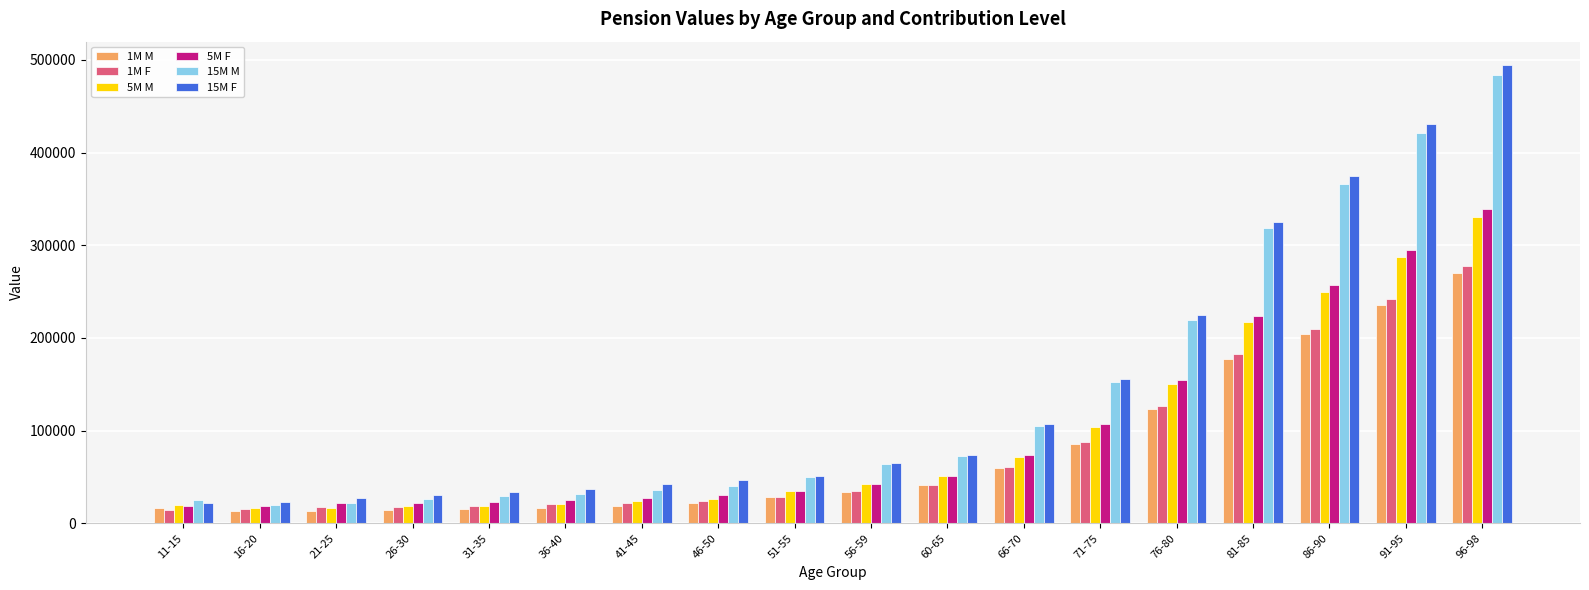

What is the average value of the 5M M series?

94467